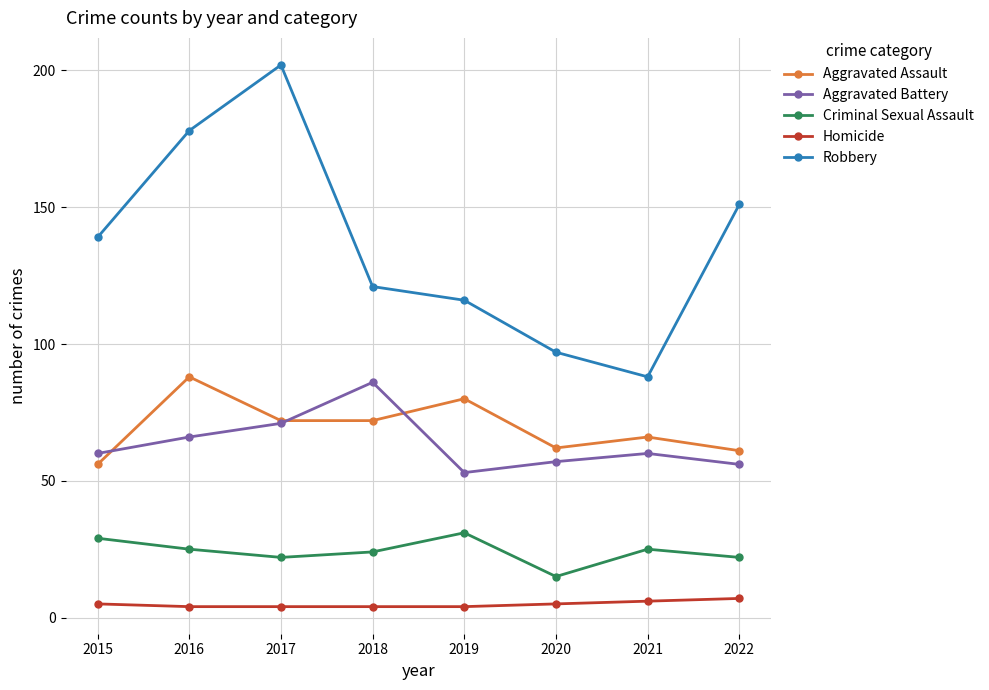

How many values in the Robbery series are below 139?

4